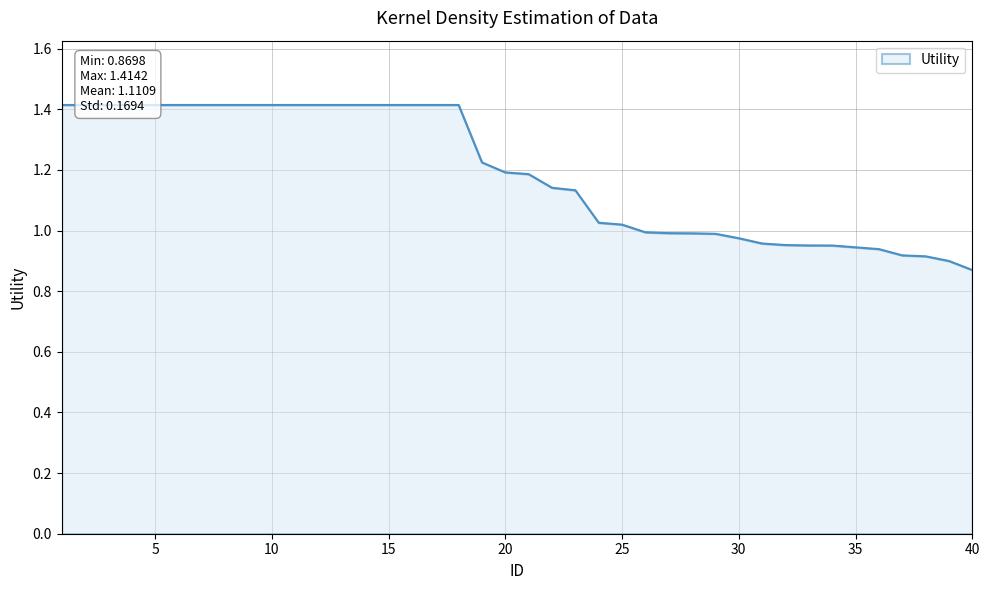

Reading left to right, what are all the values shown in this chart?

1=1.4	2=1.4	3=1.4	4=1.4	5=1.4	6=1.4	7=1.4	8=1.4	9=1.4	10=1.4	11=1.4	12=1.4	13=1.4	14=1.4	15=1.4	16=1.4	17=1.4	18=1.4	19=1.2	20=1.2	21=1.2	22=1.1	23=1.1	24=1.0	25=1.0	26=1.0	27=1.0	28=1.0	29=1.0	30=1.0	31=1.0	32=1.0	33=1.0	34=1.0	35=0.9	36=0.9	37=0.9	38=0.9	39=0.9	40=0.9